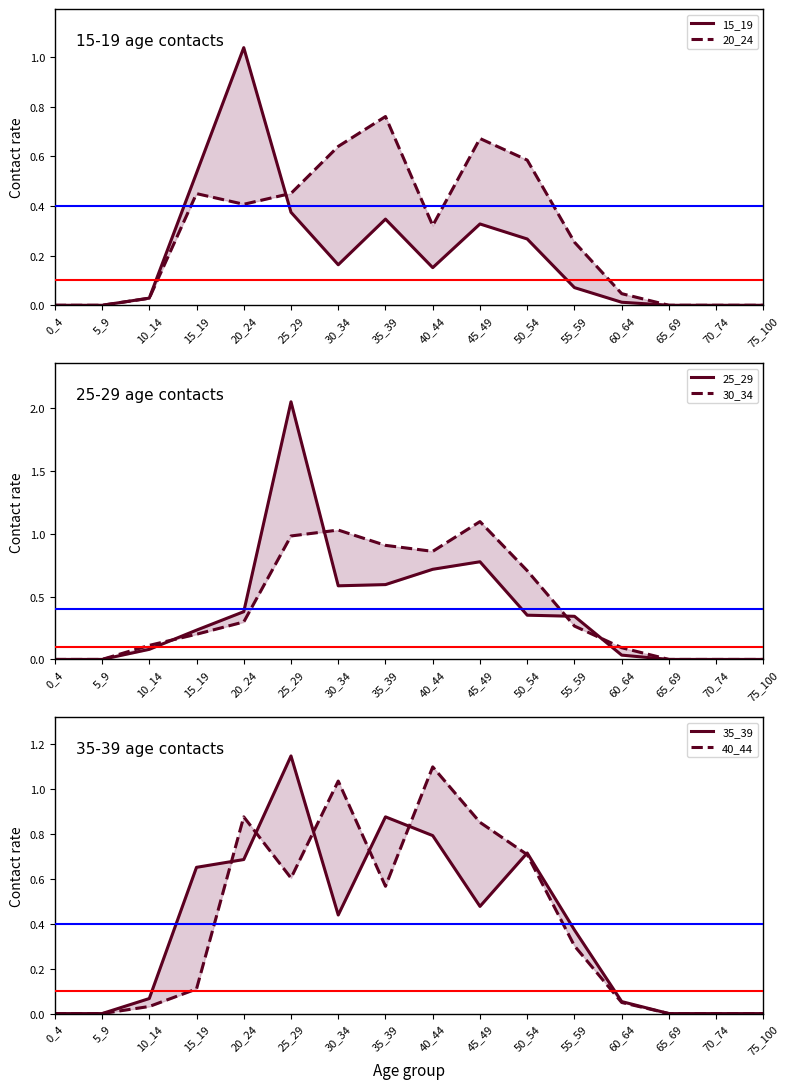

What is the average value of the 15_19 series?

0.2